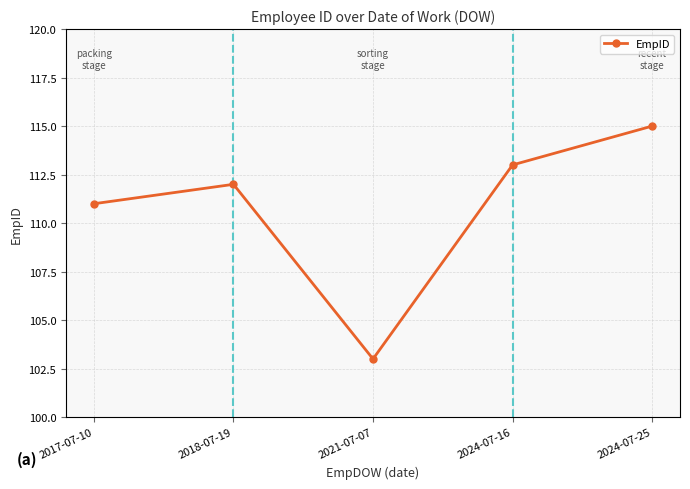

What is the sum of the values at 2018-07-19 and 2017-07-10?

223